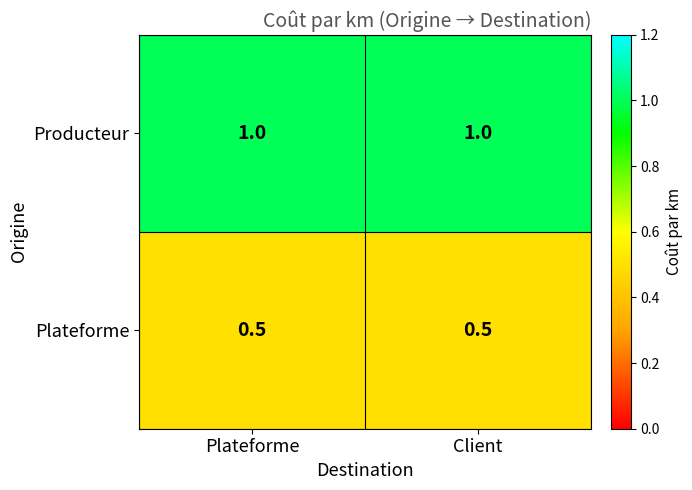

What is the difference between the highest and lowest values at Client?

0.5